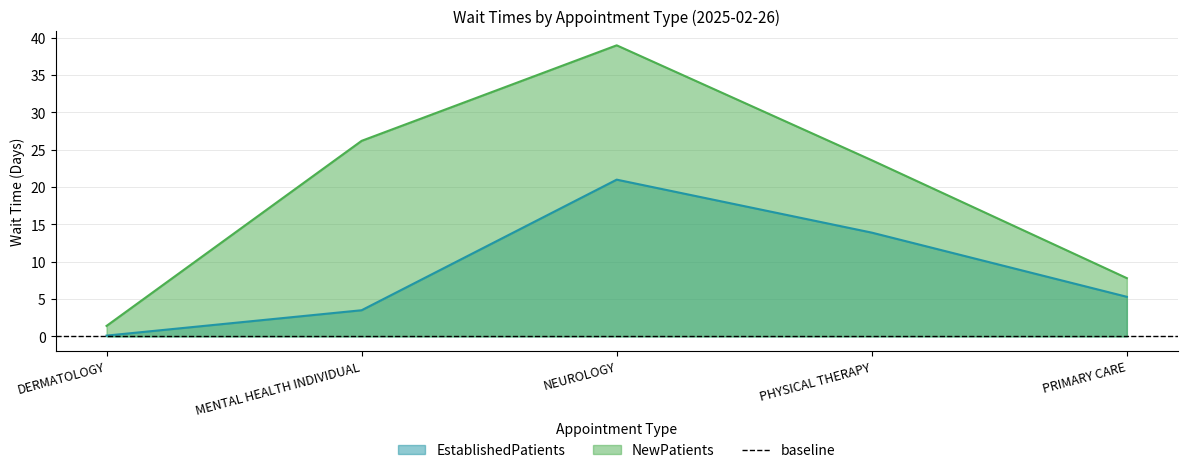

Does the chart have visible grid lines?

Yes